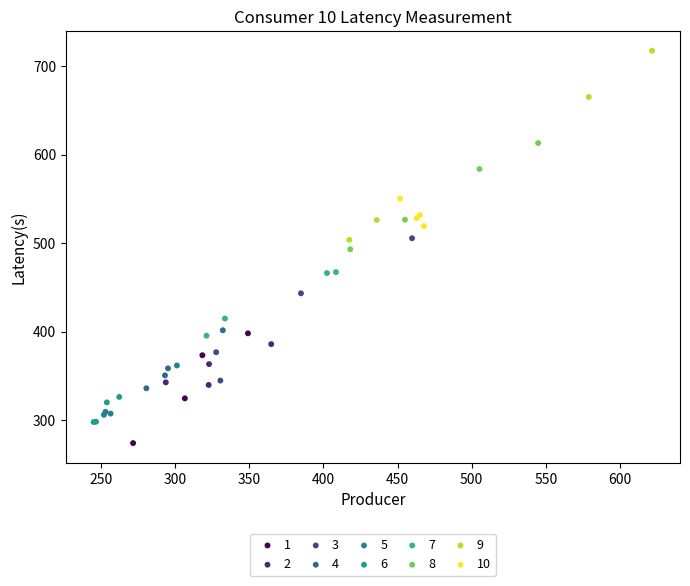

Which series contains the highest Y value?

9